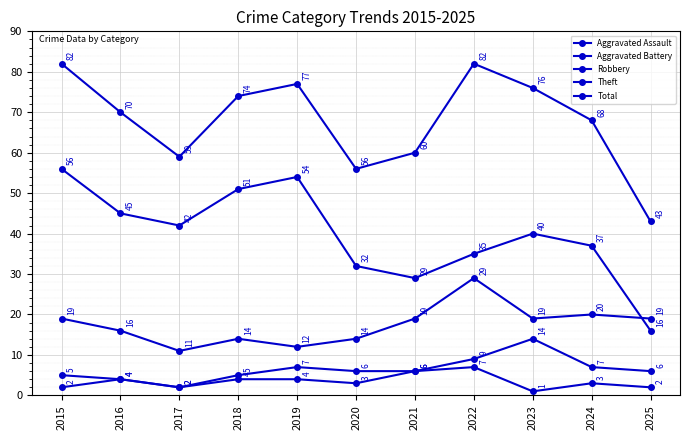

What is the sum of the Theft values at 2016 and 2022?

80